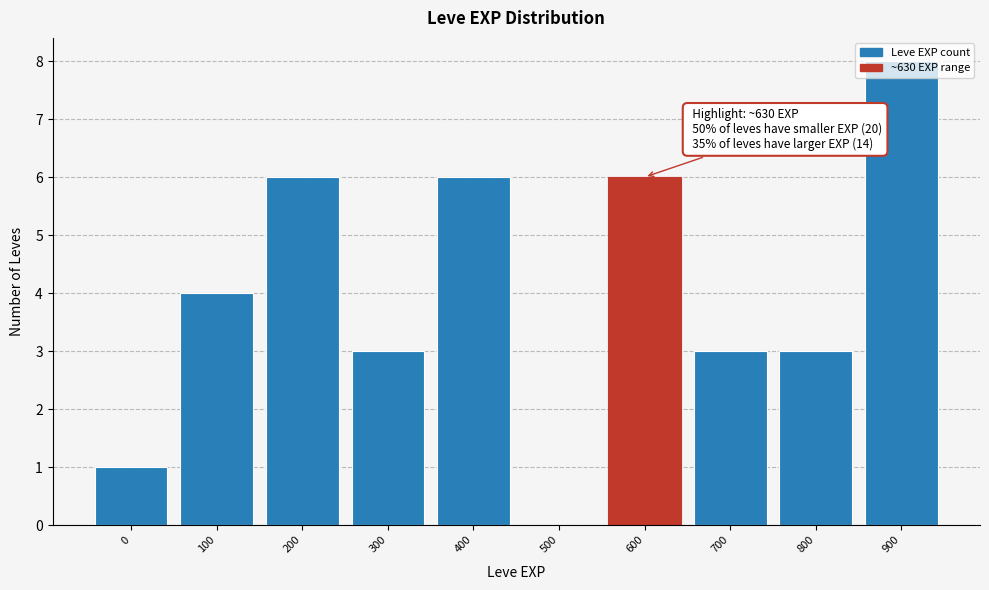

The value at 100 is 6. True or false?

False